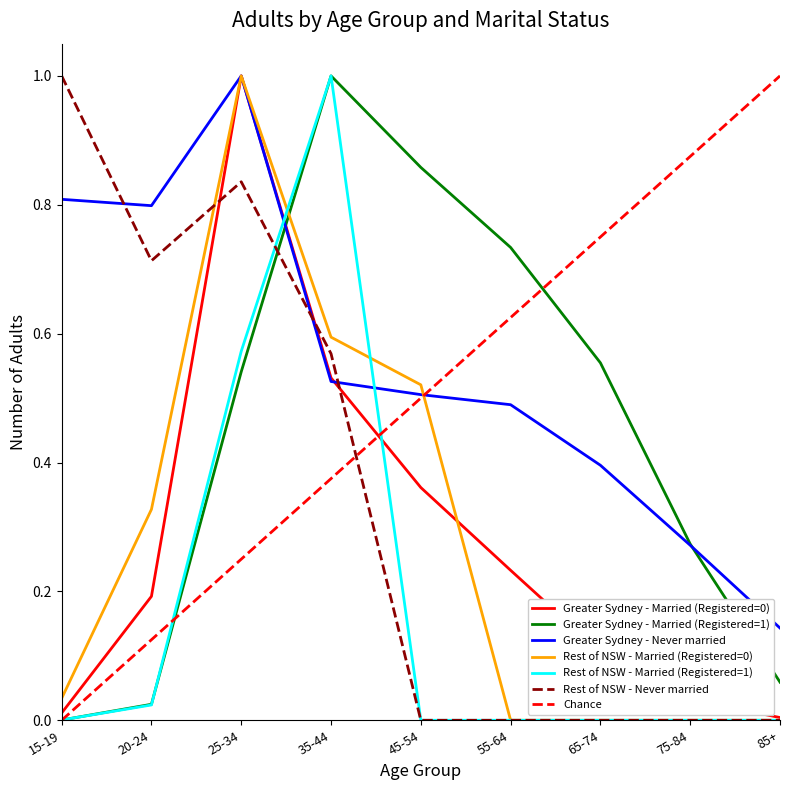

The Rest of NSW - Never married series shows 0.0 at 45-54. True or false?

True